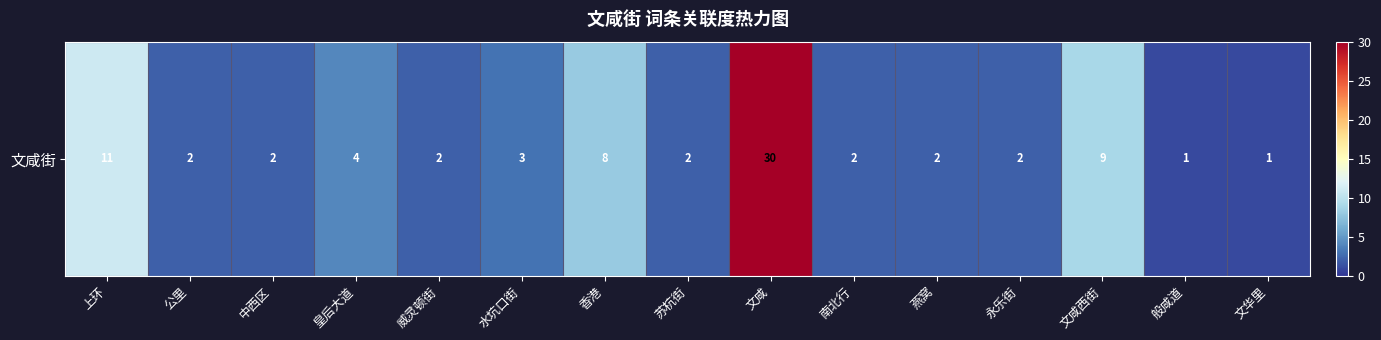

List the labels in order of value, smallest first.

般咸道, 文华里, 公里, 中西区, 威灵顿街, 苏杭街, 南北行, 燕窝, 永乐街, 水坑口街, 皇后大道, 香港, 文咸西街, 上环, 文咸